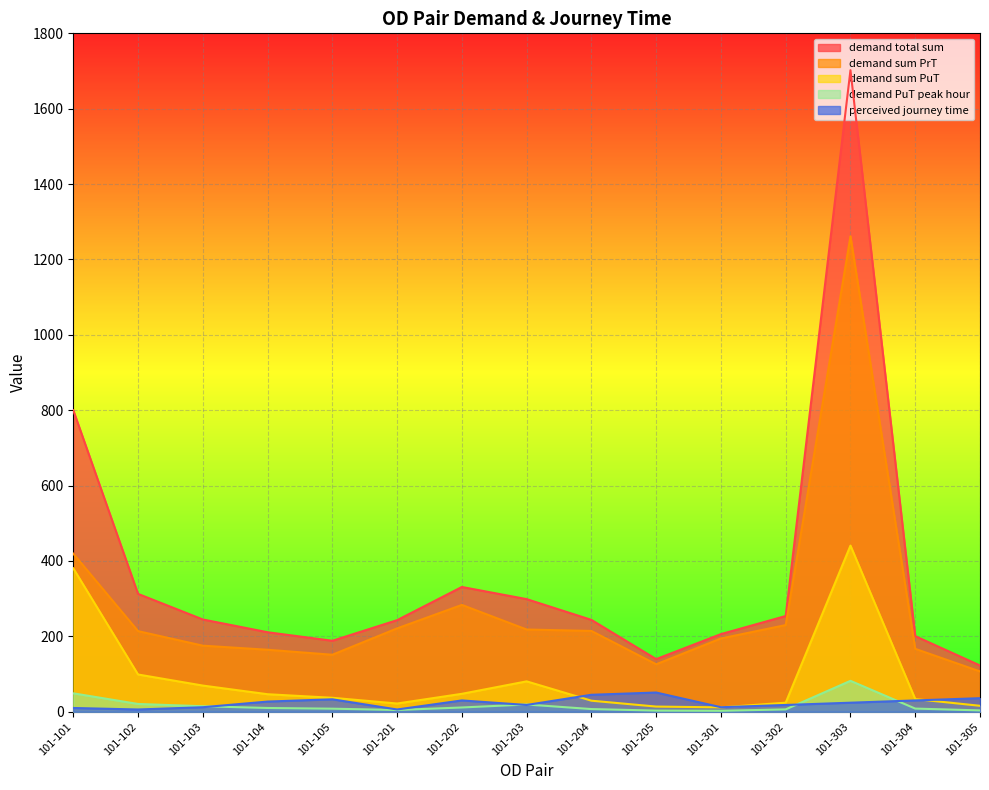

At which category is the sum across all series the highest?

101-303